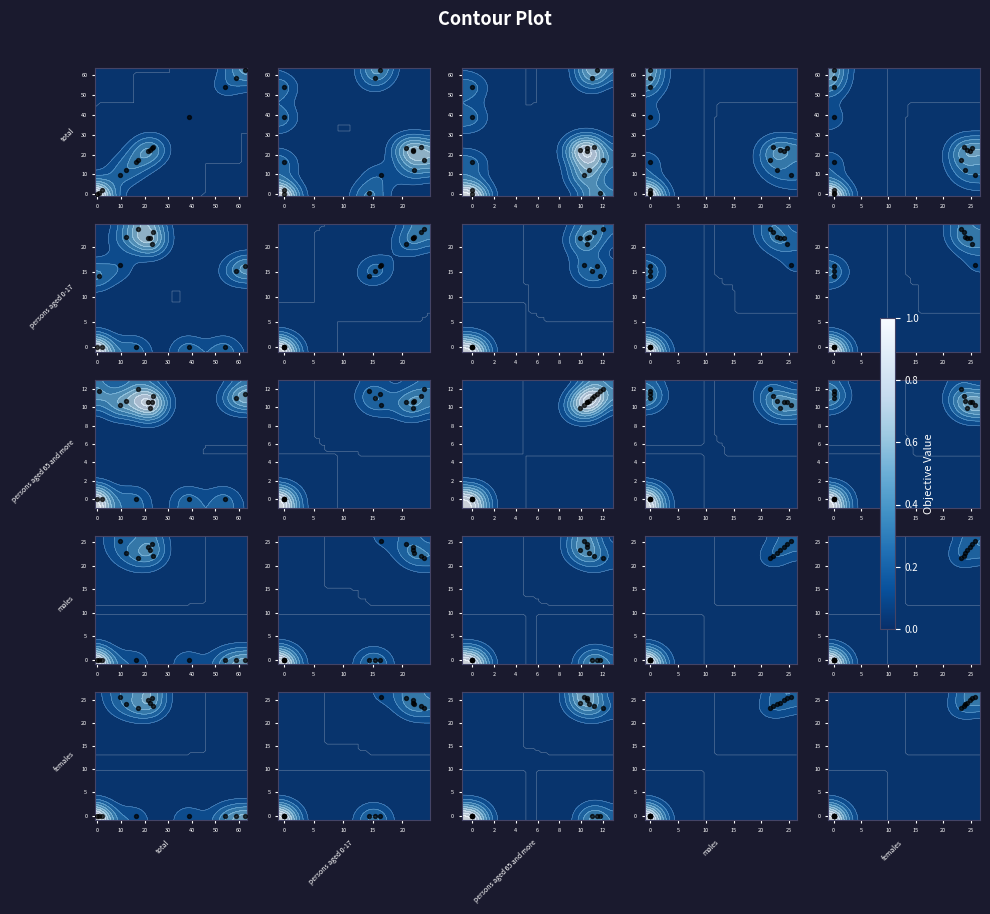

Reading right to left, transcribe all the data shown in this chart.

total vs total: 53.9	16.2	2.1	39.0	0.1	0.7	62.3	58.5	9.5	23.3	21.6	22.5	12.0	23.7	17.4
persons aged 0-17 vs total: 53.9	16.2	2.1	39.0	0.1	0.7	62.3	58.5	9.5	23.3	21.6	22.5	12.0	23.7	17.4
persons aged 65 and more vs total: 53.9	16.2	2.1	39.0	0.1	0.7	62.3	58.5	9.5	23.3	21.6	22.5	12.0	23.7	17.4
males vs total: 53.9	16.2	2.1	39.0	0.1	0.7	62.3	58.5	9.5	23.3	21.6	22.5	12.0	23.7	17.4
females vs total: 53.9	16.2	2.1	39.0	0.1	0.7	62.3	58.5	9.5	23.3	21.6	22.5	12.0	23.7	17.4
total vs persons aged 0-17: 0.0	0.0	0.0	0.0	0.0	14.3	16.2	15.3	16.4	20.6	21.8	21.8	22.0	23.1	23.7
persons aged 0-17 vs persons aged 0-17: 0.0	0.0	0.0	0.0	0.0	14.3	16.2	15.3	16.4	20.6	21.8	21.8	22.0	23.1	23.7
persons aged 65 and more vs persons aged 0-17: 0.0	0.0	0.0	0.0	0.0	14.3	16.2	15.3	16.4	20.6	21.8	21.8	22.0	23.1	23.7
males vs persons aged 0-17: 0.0	0.0	0.0	0.0	0.0	14.3	16.2	15.3	16.4	20.6	21.8	21.8	22.0	23.1	23.7
females vs persons aged 0-17: 0.0	0.0	0.0	0.0	0.0	14.3	16.2	15.3	16.4	20.6	21.8	21.8	22.0	23.1	23.7
total vs persons aged 65 and more: 0.0	0.0	0.0	0.0	0.0	11.8	11.5	11.0	10.3	10.6	10.6	9.9	10.7	11.2	12.0
persons aged 0-17 vs persons aged 65 and more: 0.0	0.0	0.0	0.0	0.0	11.8	11.5	11.0	10.3	10.6	10.6	9.9	10.7	11.2	12.0
persons aged 65 and more vs persons aged 65 and more: 0.0	0.0	0.0	0.0	0.0	11.8	11.5	11.0	10.3	10.6	10.6	9.9	10.7	11.2	12.0
males vs persons aged 65 and more: 0.0	0.0	0.0	0.0	0.0	11.8	11.5	11.0	10.3	10.6	10.6	9.9	10.7	11.2	12.0
females vs persons aged 65 and more: 0.0	0.0	0.0	0.0	0.0	11.8	11.5	11.0	10.3	10.6	10.6	9.9	10.7	11.2	12.0
total vs males: 0.0	0.0	0.0	0.0	0.0	0.0	0.0	0.0	25.4	24.7	24.1	23.4	22.8	22.2	21.6
persons aged 0-17 vs males: 0.0	0.0	0.0	0.0	0.0	0.0	0.0	0.0	25.4	24.7	24.1	23.4	22.8	22.2	21.6
persons aged 65 and more vs males: 0.0	0.0	0.0	0.0	0.0	0.0	0.0	0.0	25.4	24.7	24.1	23.4	22.8	22.2	21.6
males vs males: 0.0	0.0	0.0	0.0	0.0	0.0	0.0	0.0	25.4	24.7	24.1	23.4	22.8	22.2	21.6
females vs males: 0.0	0.0	0.0	0.0	0.0	0.0	0.0	0.0	25.4	24.7	24.1	23.4	22.8	22.2	21.6
total vs females: 0.0	0.0	0.0	0.0	0.0	0.0	0.0	0.0	25.7	25.3	24.9	24.4	24.0	23.7	23.3
persons aged 0-17 vs females: 0.0	0.0	0.0	0.0	0.0	0.0	0.0	0.0	25.7	25.3	24.9	24.4	24.0	23.7	23.3
persons aged 65 and more vs females: 0.0	0.0	0.0	0.0	0.0	0.0	0.0	0.0	25.7	25.3	24.9	24.4	24.0	23.7	23.3
males vs females: 0.0	0.0	0.0	0.0	0.0	0.0	0.0	0.0	25.7	25.3	24.9	24.4	24.0	23.7	23.3
females vs females: 0.0	0.0	0.0	0.0	0.0	0.0	0.0	0.0	25.7	25.3	24.9	24.4	24.0	23.7	23.3